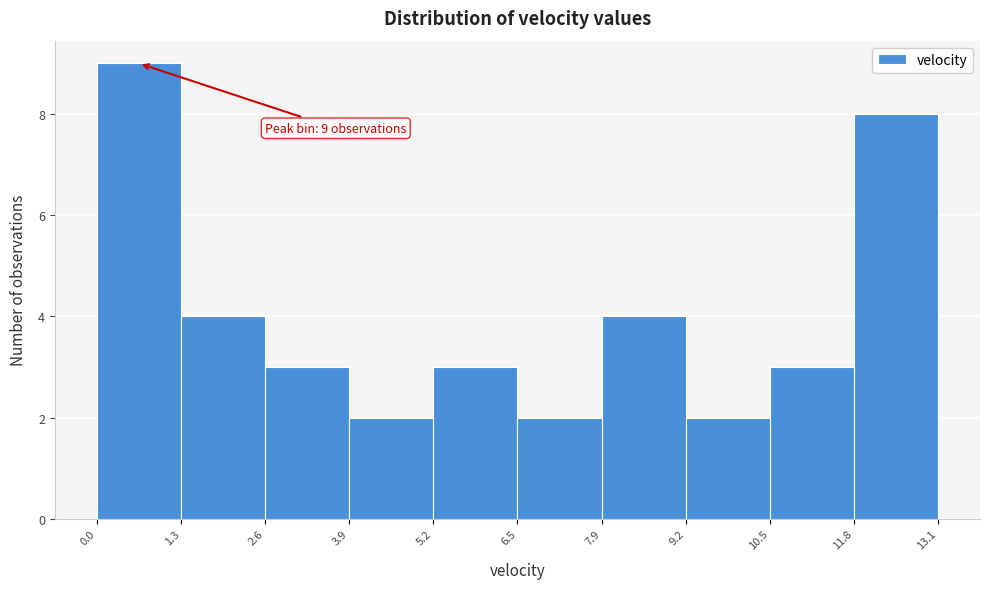

Over which range of the x-axis is the bar tallest?

0.0 to 1.3